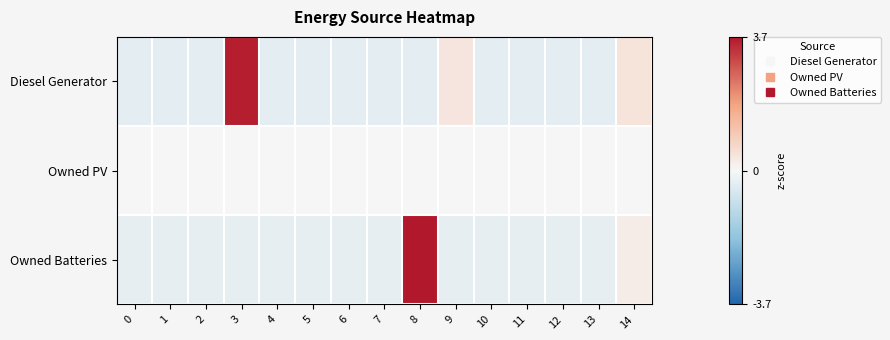

Reading right to left, extract all data points from this chart.

Diesel Generator: 14=0.5	13=-0.4	12=-0.4	11=-0.3	10=-0.4	9=0.4	8=-0.3	7=-0.4	6=-0.4	5=-0.4	4=-0.4	3=3.6	2=-0.4	1=-0.4	0=-0.4
Owned PV: 14=0.0	13=0.0	12=0.0	11=0.0	10=0.0	9=0.0	8=0.0	7=0.0	6=0.0	5=0.0	4=0.0	3=0.0	2=0.0	1=0.0	0=0.0
Owned Batteries: 14=0.2	13=-0.3	12=-0.3	11=-0.3	10=-0.3	9=-0.3	8=3.7	7=-0.3	6=-0.3	5=-0.3	4=-0.3	3=-0.3	2=-0.3	1=-0.3	0=-0.3